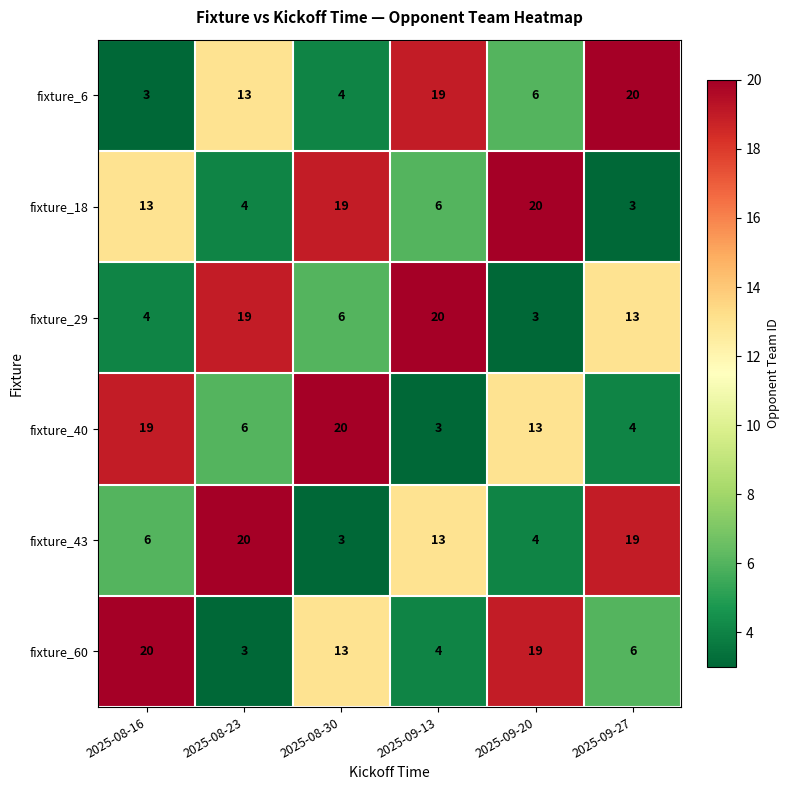

At how many categories does at least one series exceed 13?

6